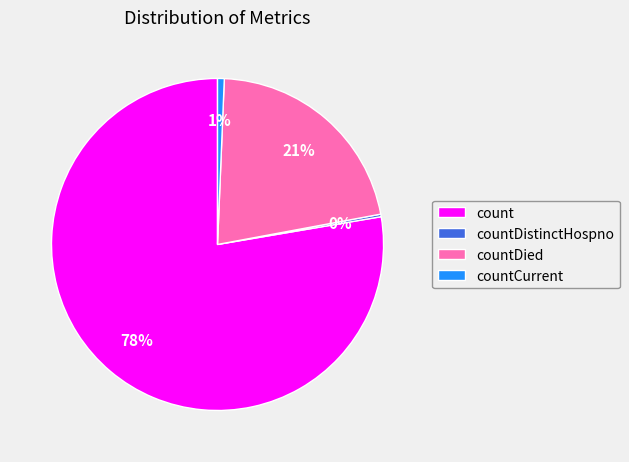

Do count and countCurrent together represent more than half of the pie?

Yes